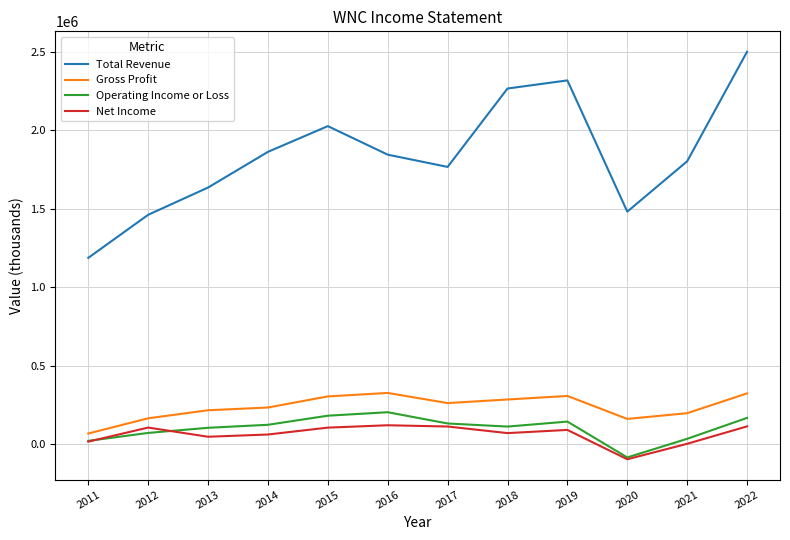

Is it true that Gross Profit equals 322700 at 2022?

True